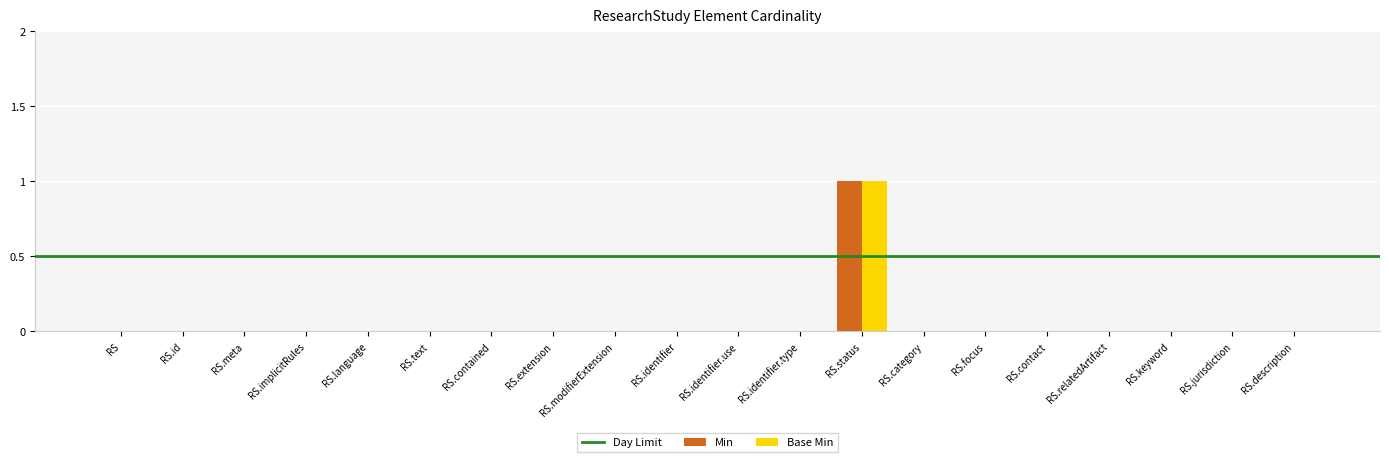

At which label does Min reach its peak?

RS.status